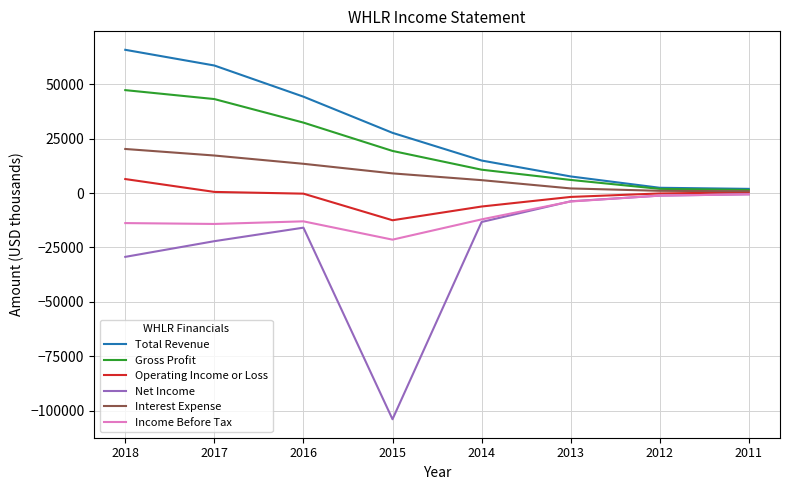

Which series has the largest range (max minus min)?

Net Income